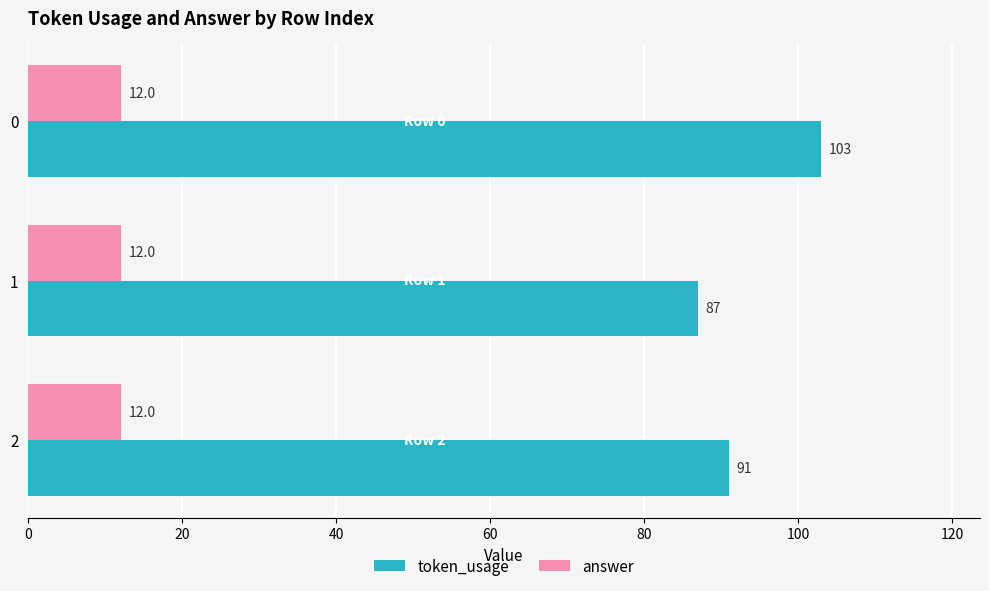

At how many categories does at least one series exceed 76?

3